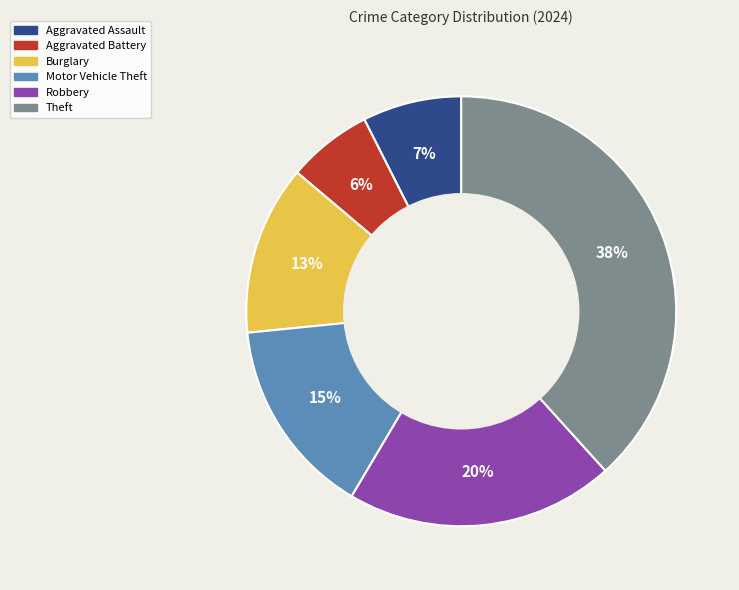

Is it true that Robbery is 20% of the pie?

True